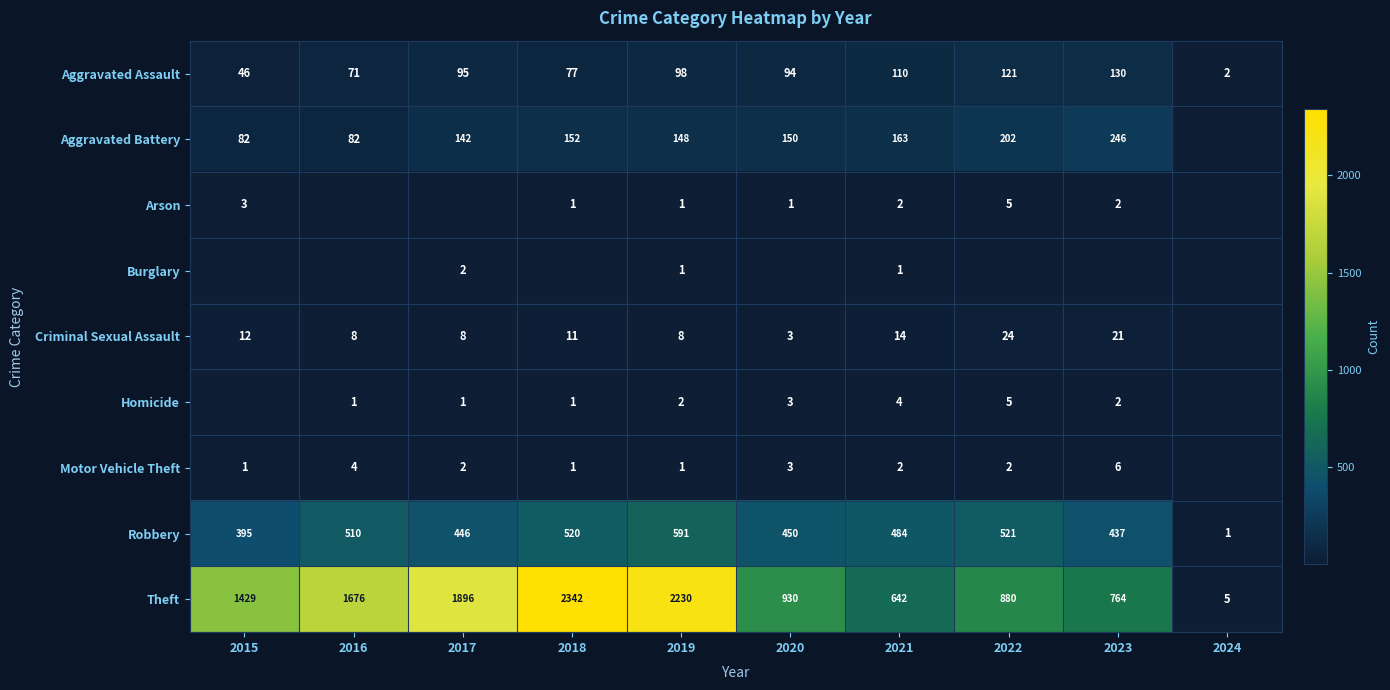

Is the value of Aggravated Battery at 2017 greater than the value of Homicide at 2021?

Yes